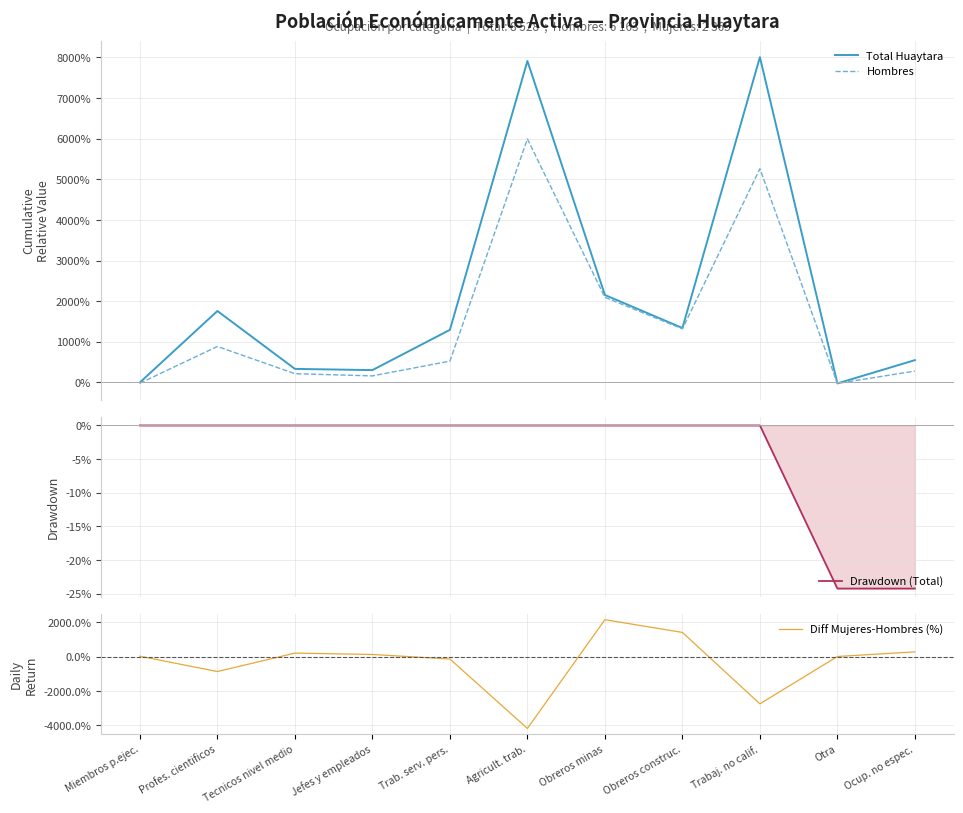

At which category does Total Huaytara reach its first local peak?

Profes. cientificos